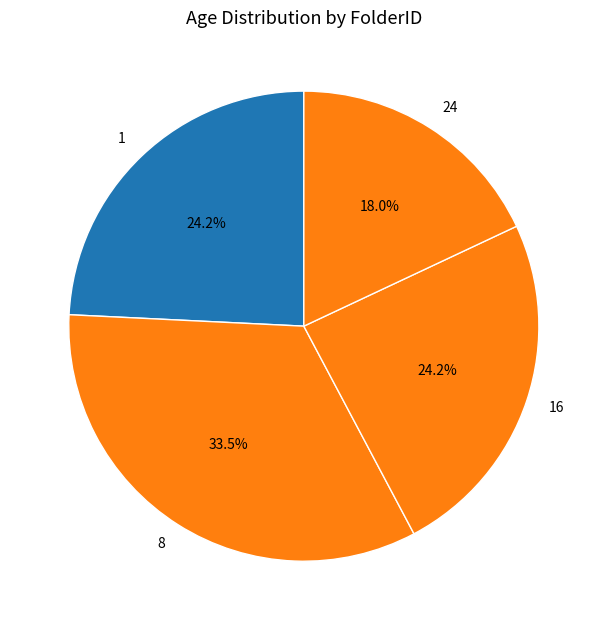

Is there a majority slice in this chart?

No